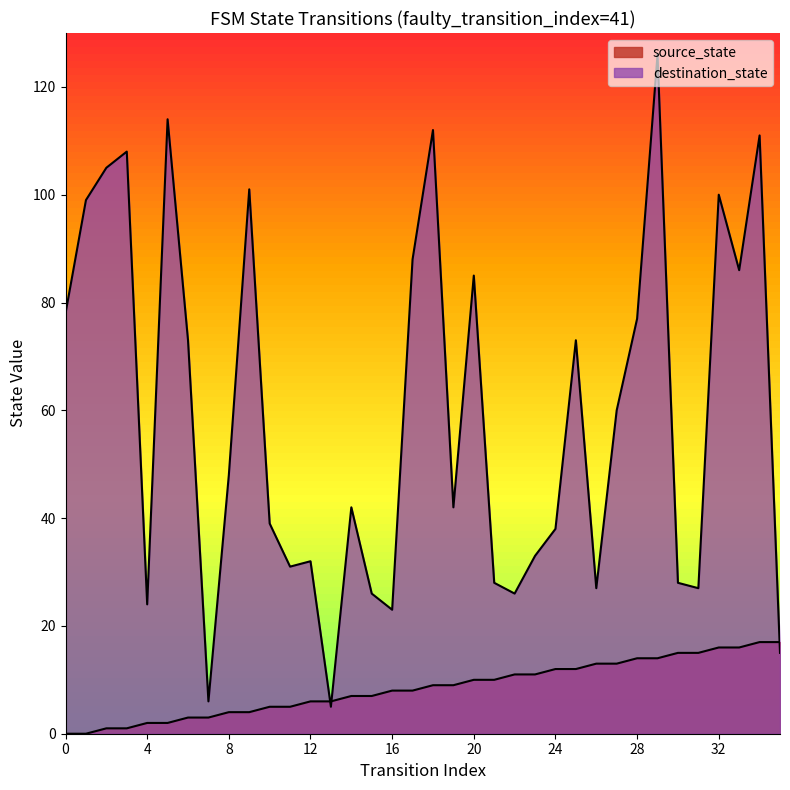

Which series has the widest spread of values?

destination_state